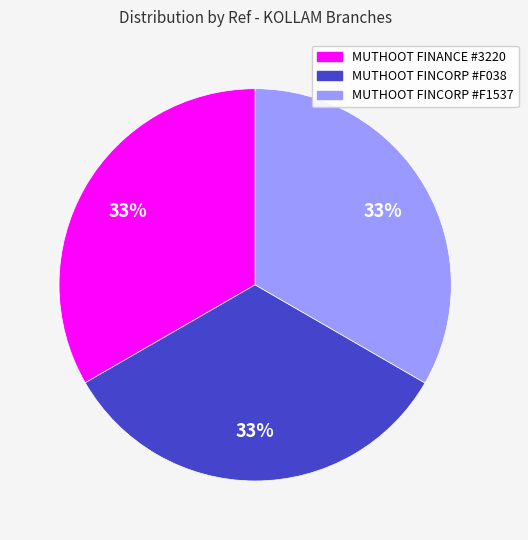

Does any single category account for the majority?

No